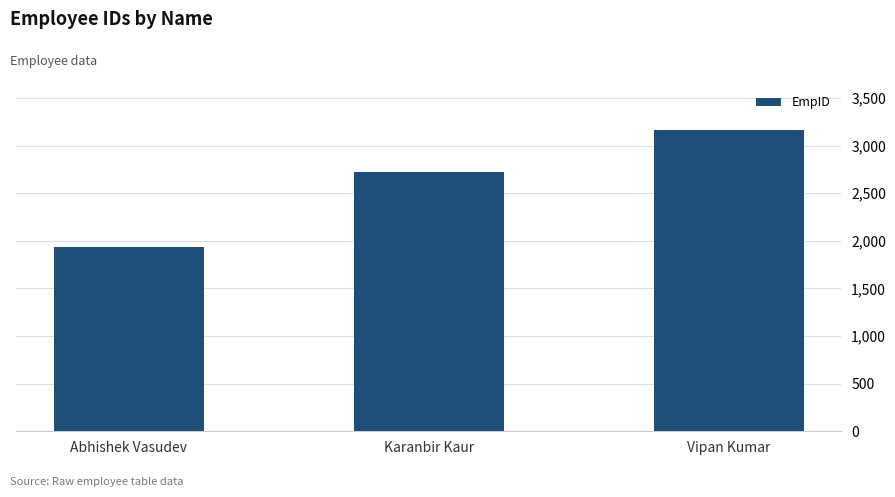

Which has a higher value, Karanbir Kaur or Abhishek Vasudev?

Karanbir Kaur